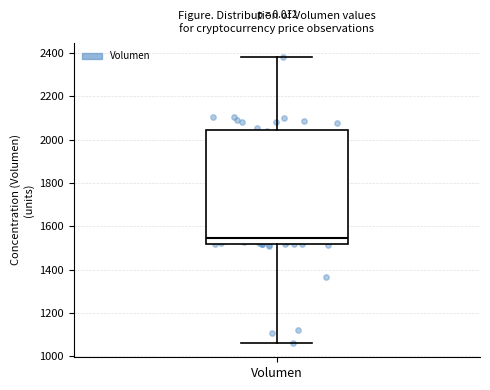

Transcribe this box plot: give where the median line is, the range the box spans, and where the two whiskers end, as read against the y-axis. The values are not printed on the chart, so give them approximately, as read against the axis.

median 1540, box 1520 to 2040, whiskers 1060 to 2380